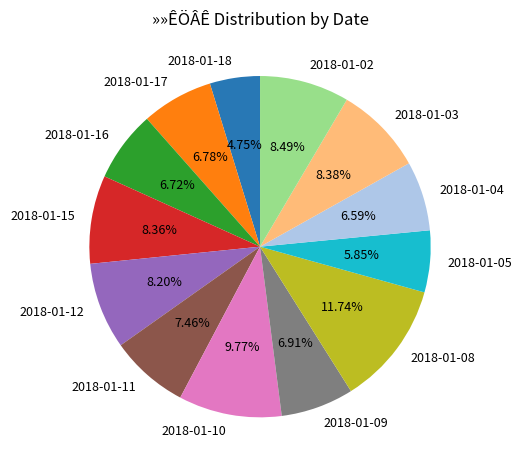

Does 2018-01-05 represent more than half of the total?

No